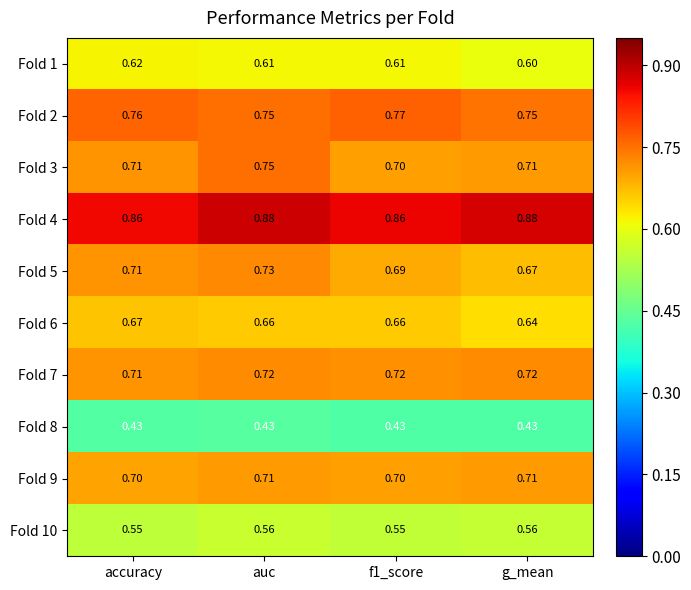

How many categories are shown in the chart?

4